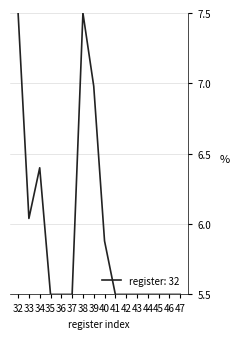

What is the difference between the maximum and minimum values?

2.0